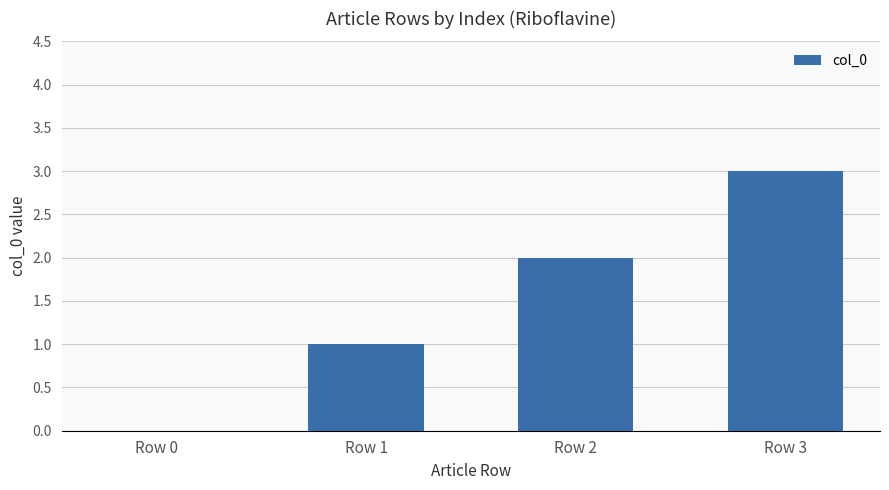

The value at Row 0 is 0. True or false?

True